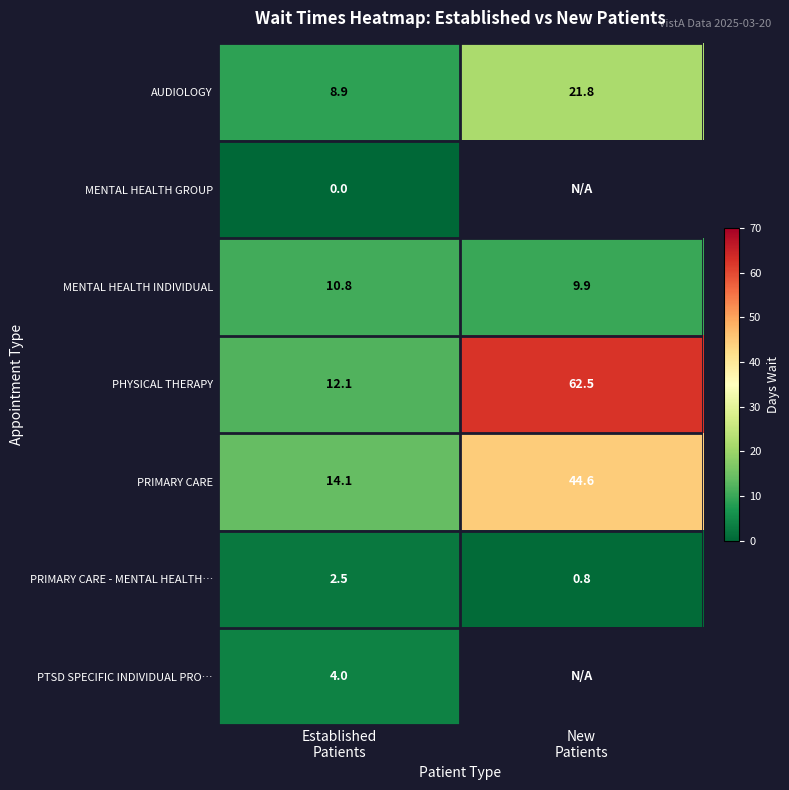

Count the MENTAL HEALTH INDIVIDUAL values in the range 9 to 10.

1